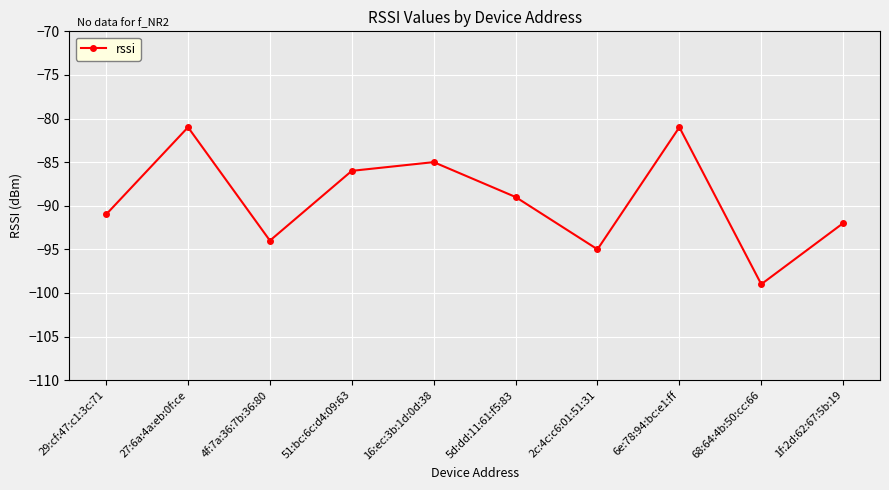

Where is the first local minimum?

4f:7a:36:7b:36:80